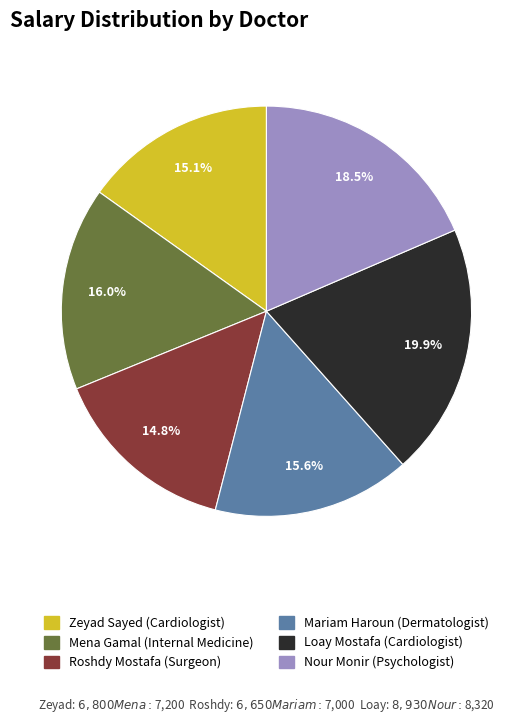

What percentage is the Zeyad Sayed slice, to the nearest percent?

15%